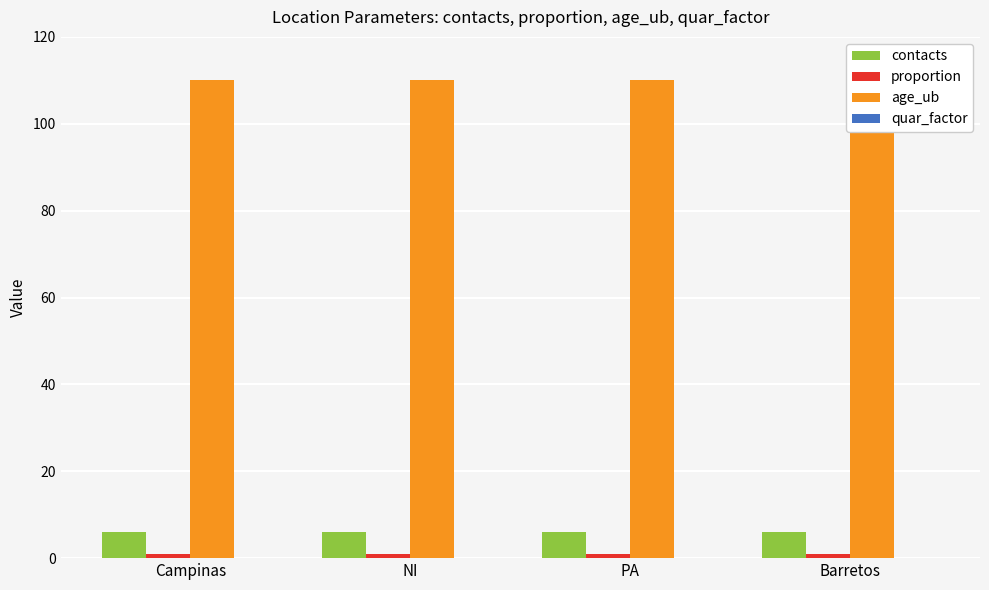

The value of contacts at Barretos is 6. True or false?

True